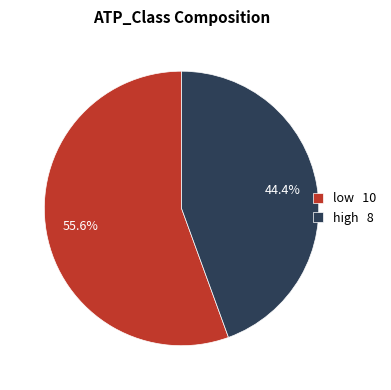

Between high and low, which is larger?

low